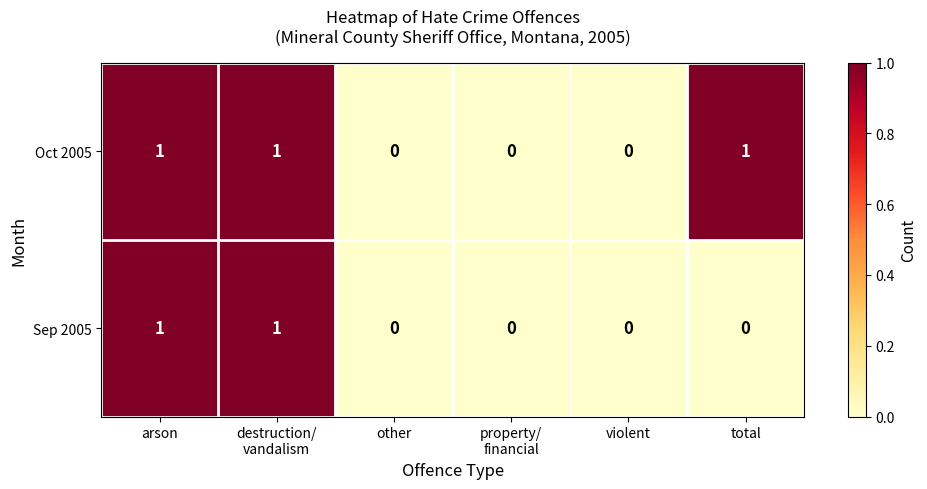

Reading left to right, extract all data points from this chart.

Oct 2005: 1	1	0	0	0	1
Sep 2005: 1	1	0	0	0	0